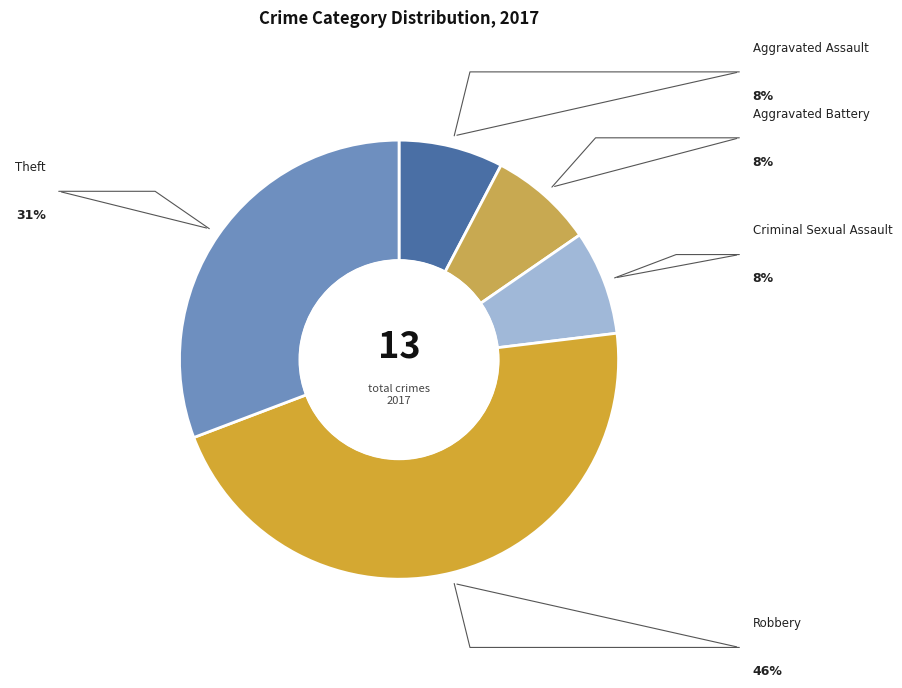

Which slice is the largest?

Robbery